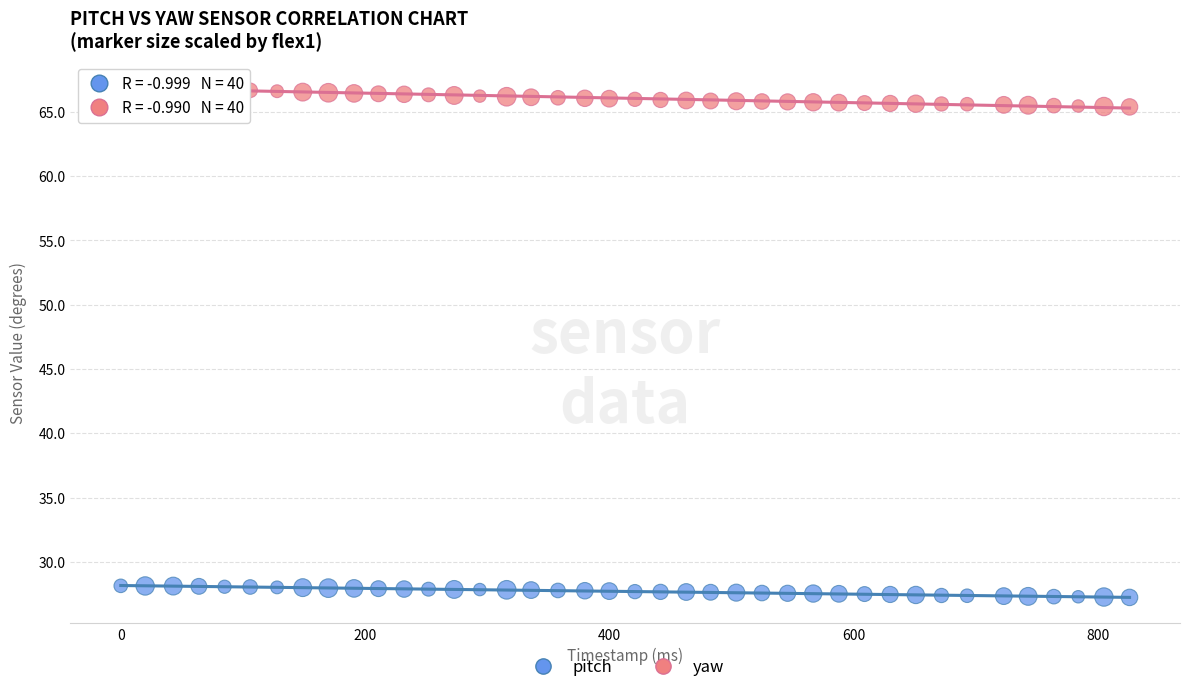

Across all data points, what is the range of Y values (max minus min)?

39.7